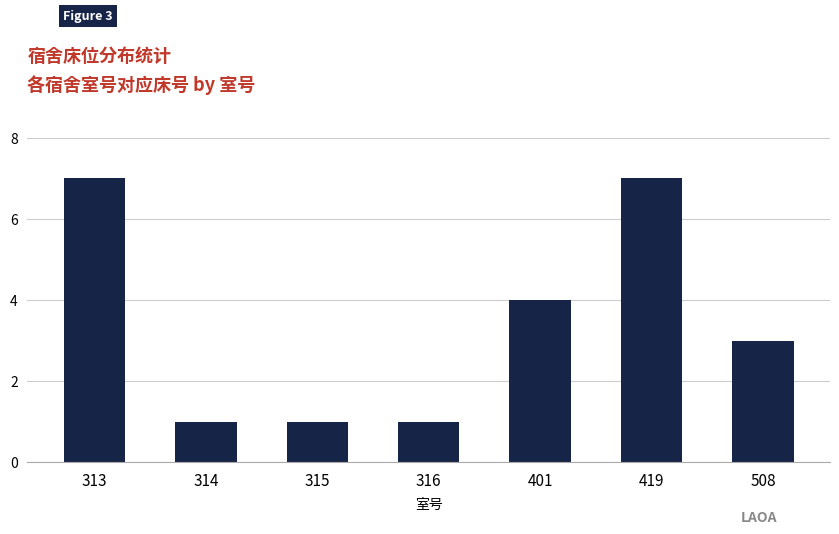

Does the chart contain any negative values?

No